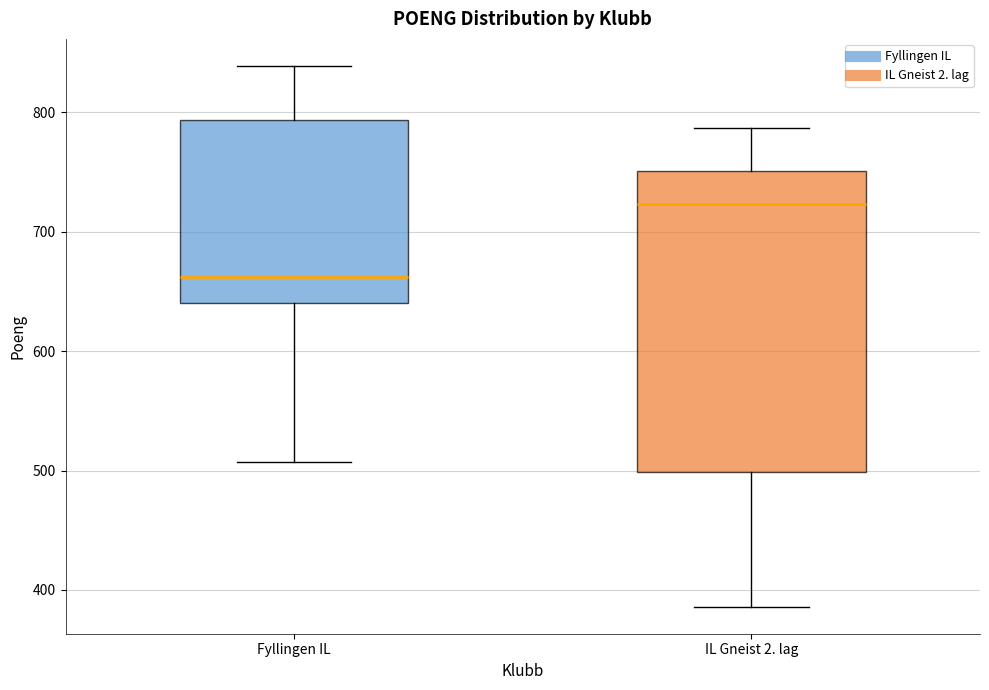

Reading left to right, transcribe this box plot: for each box, give where its median line is, the range the box spans, and where its two whiskers end, as read against the y-axis. The values are not printed on the chart, so give them approximately, as read against the axis.

Fyllingen IL: median 660, box 640 to 790, whiskers 510 to 840
IL Gneist 2. lag: median 720, box 500 to 750, whiskers 390 to 790